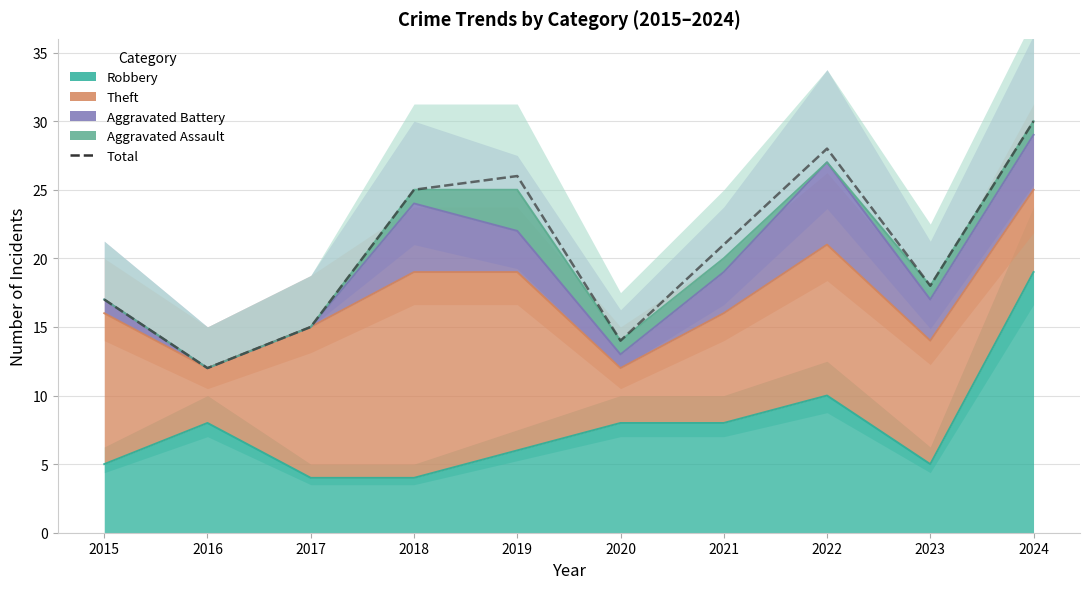

How many values are below 21?

5